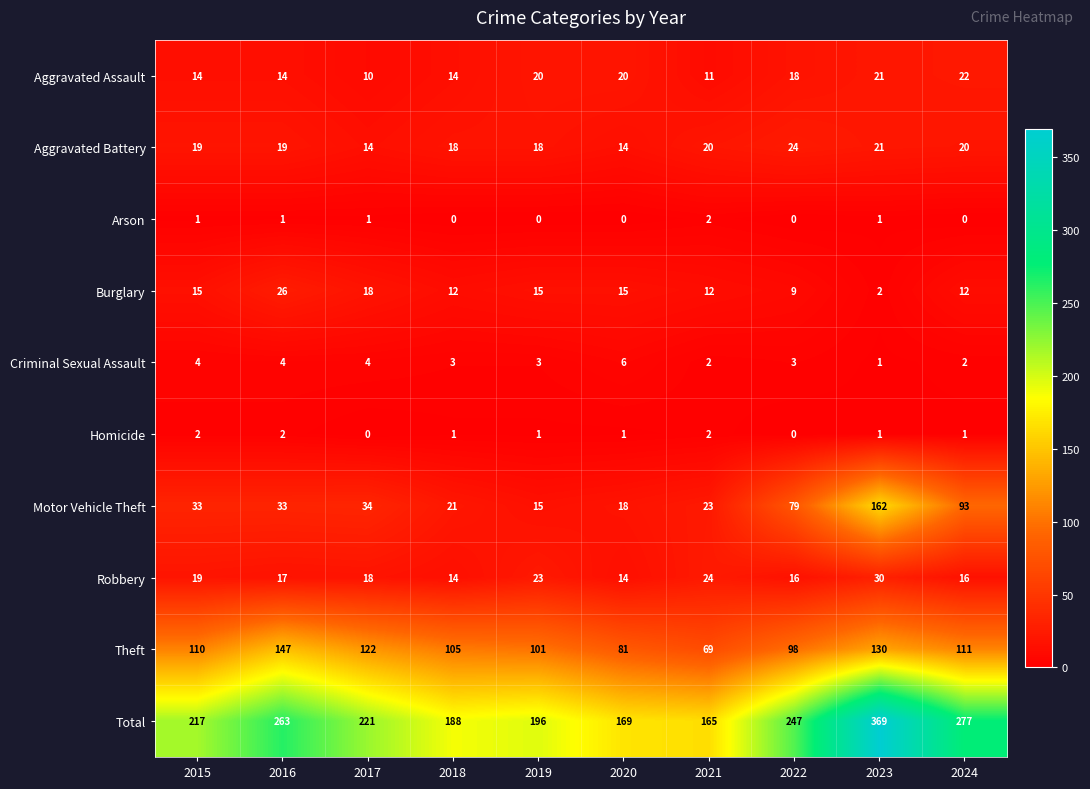

Is it true that Arson equals 0 at 2020?

True